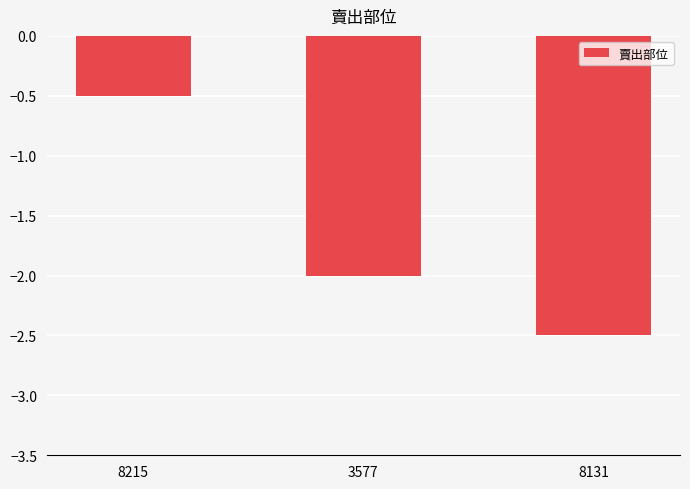

What is the change in value from 3577 to 8131?

-0.5